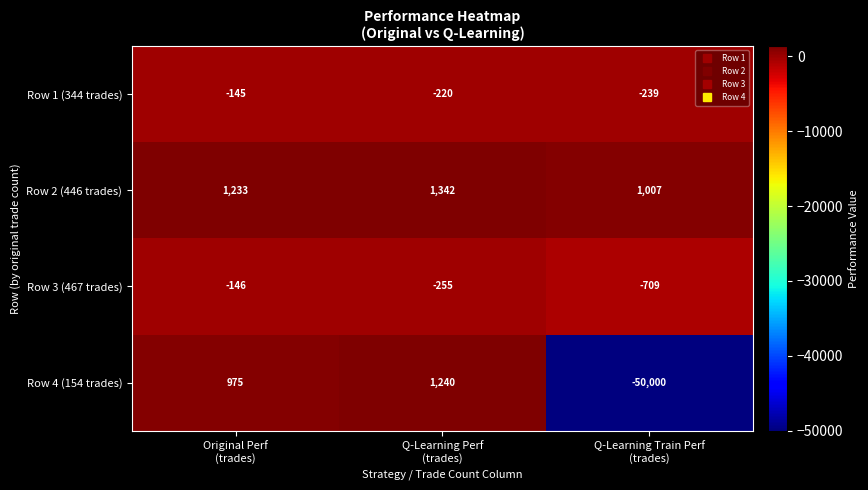

Which label corresponds to the largest value in the chart?

Q-Learning Perf
(trades)